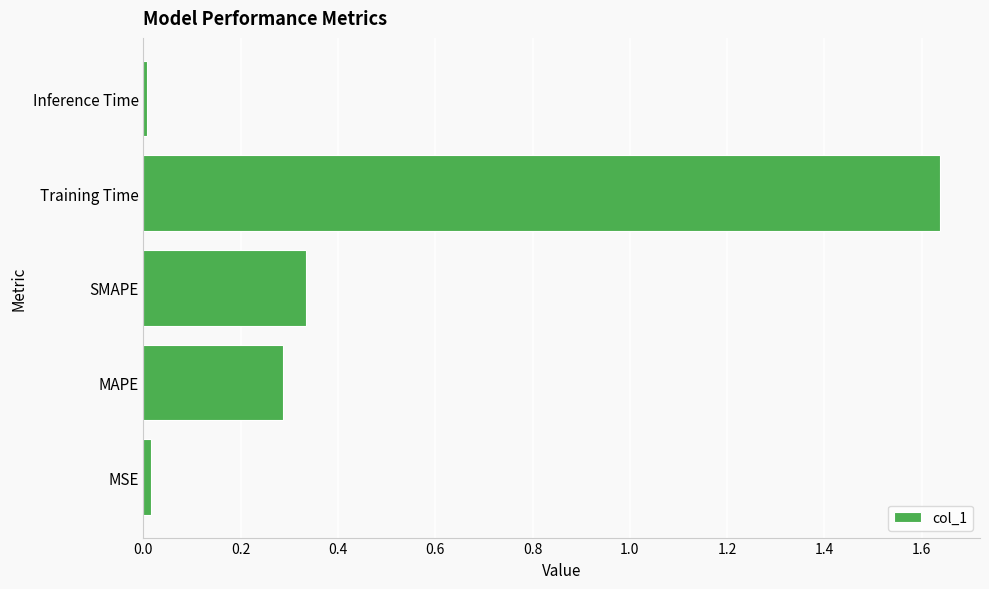

At which category does the chart reach its peak across all series?

Training Time